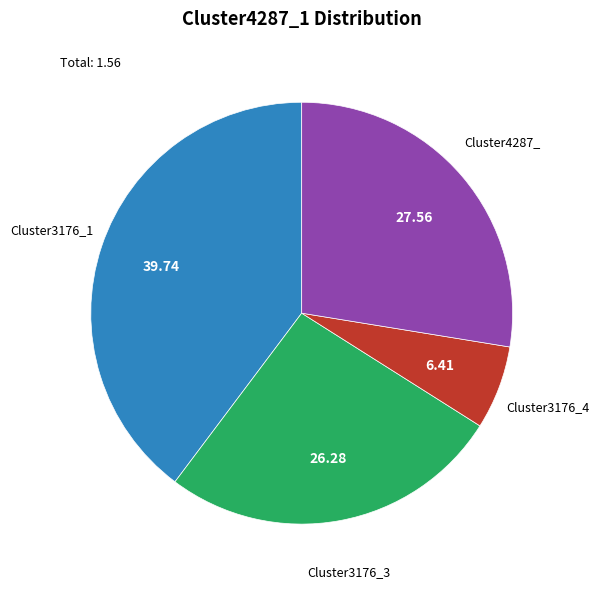

Does any single category account for the majority?

No